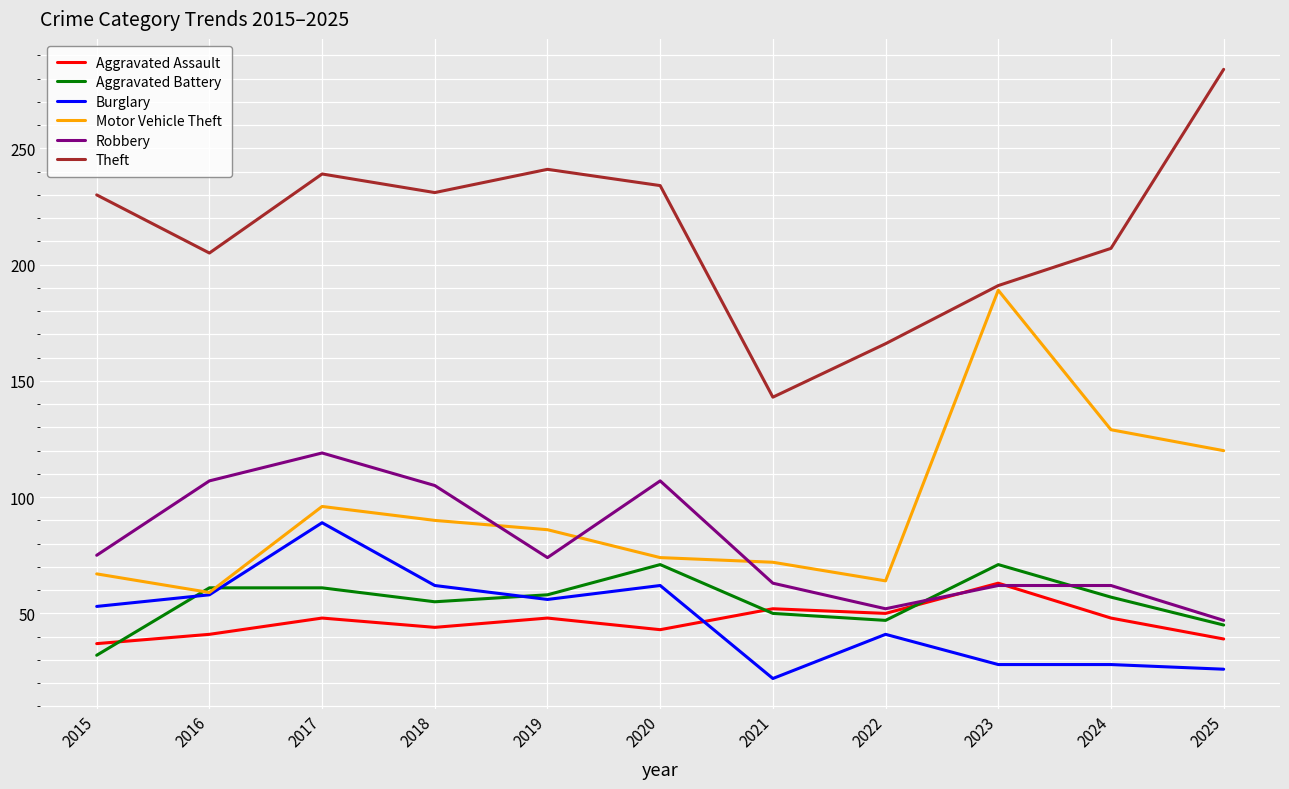

At which category is the sum across all series the highest?

2017